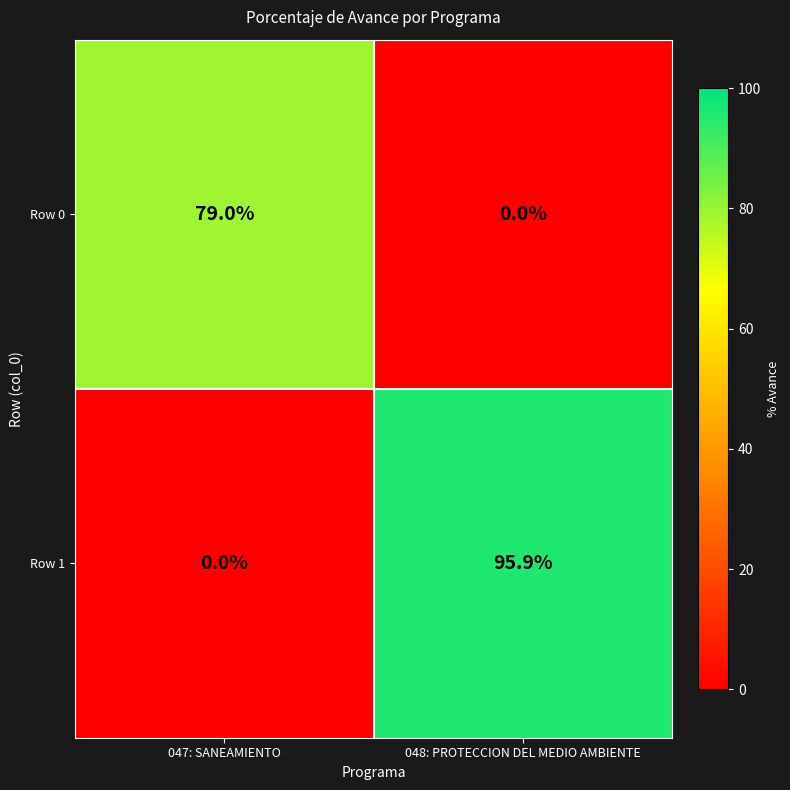

The Row 0 series shows 46.5 at 047: SANEAMIENTO. True or false?

False